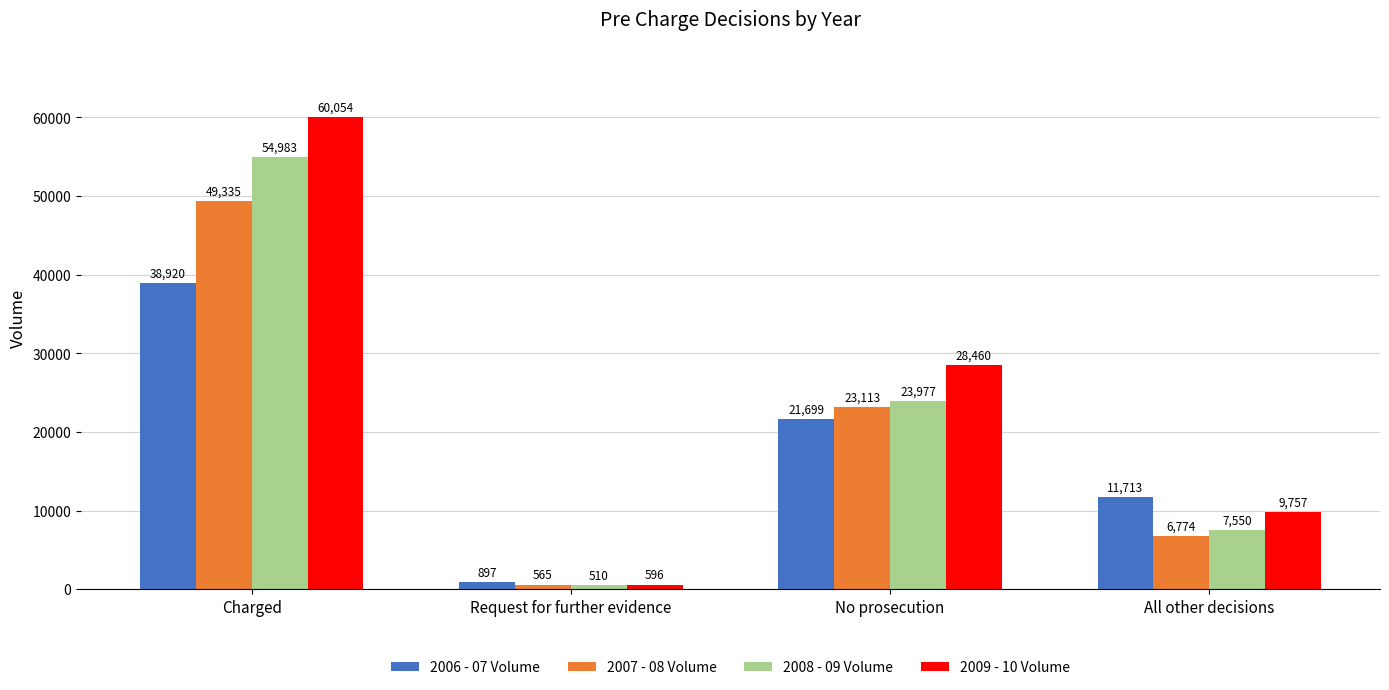

How many groups of bars are there?

4